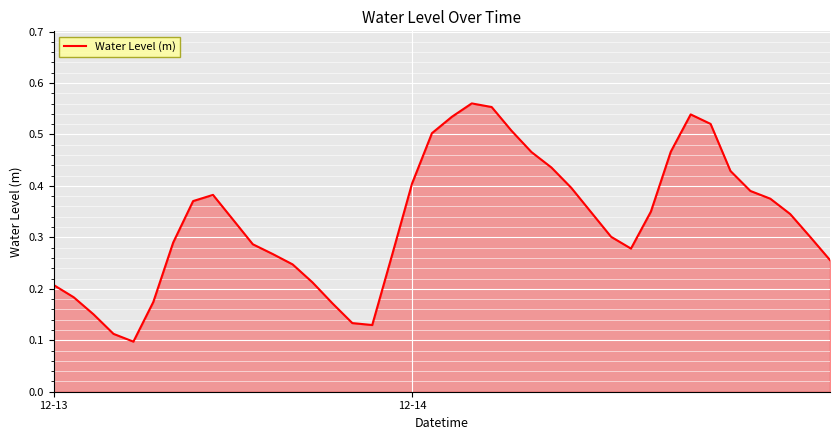

Reading left to right, extract all data points from this chart.

0.2	0.2	0.2	0.1	0.1	0.2	0.3	0.4	0.4	0.3	0.3	0.3	0.2	0.2	0.2	0.1	0.1	0.3	0.4	0.5	0.5	0.6	0.6	0.5	0.5	0.4	0.4	0.3	0.3	0.3	0.3	0.5	0.5	0.5	0.4	0.4	0.4	0.3	0.3	0.3